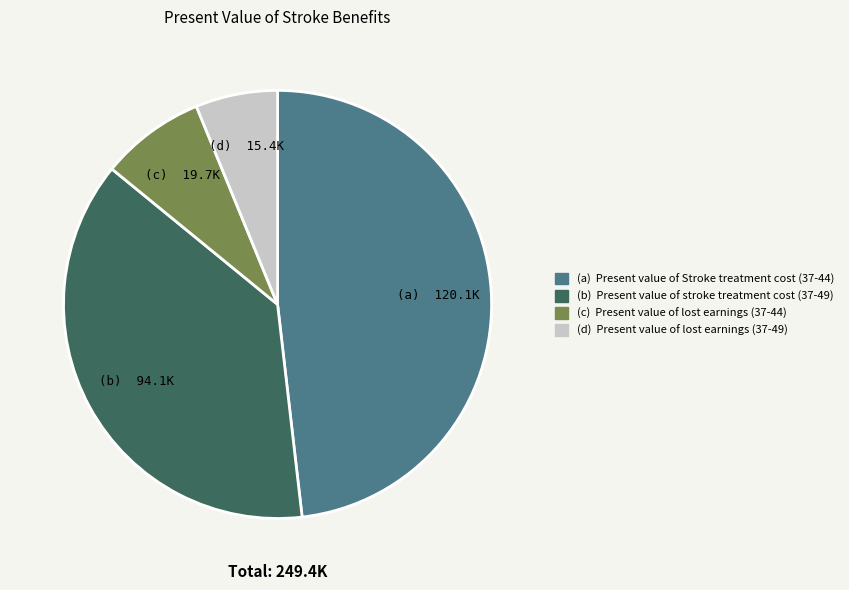

How many segments does this pie chart have?

4